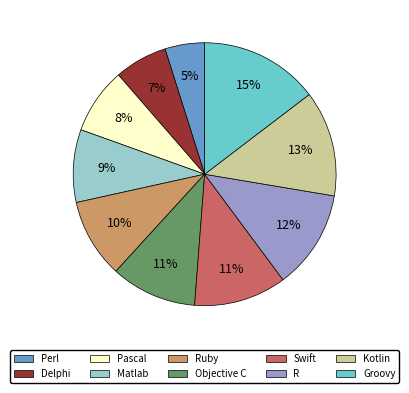

Is there a majority slice in this chart?

No